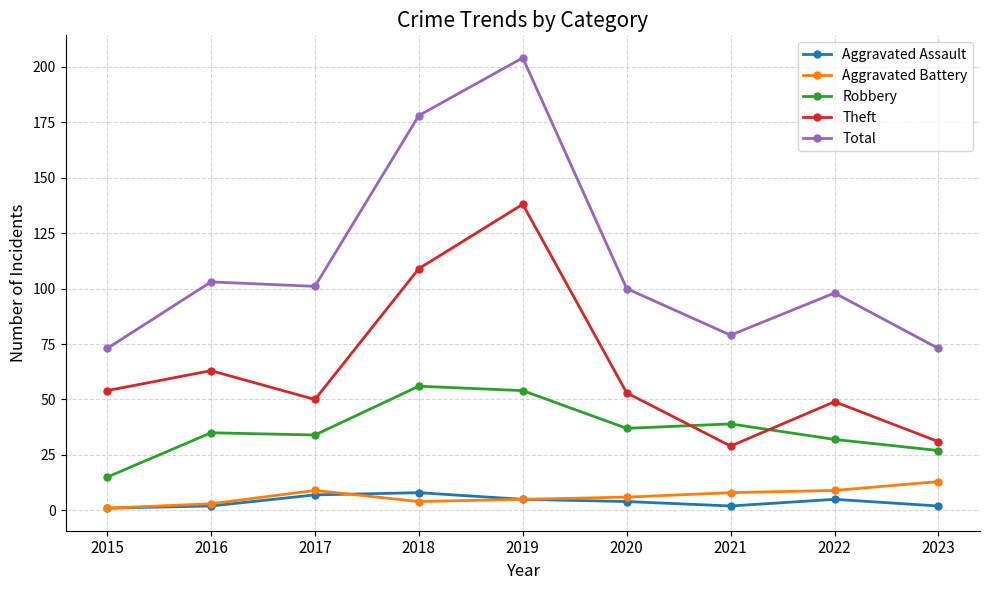

True or false: Robbery has a value of 35 at 2016.

True